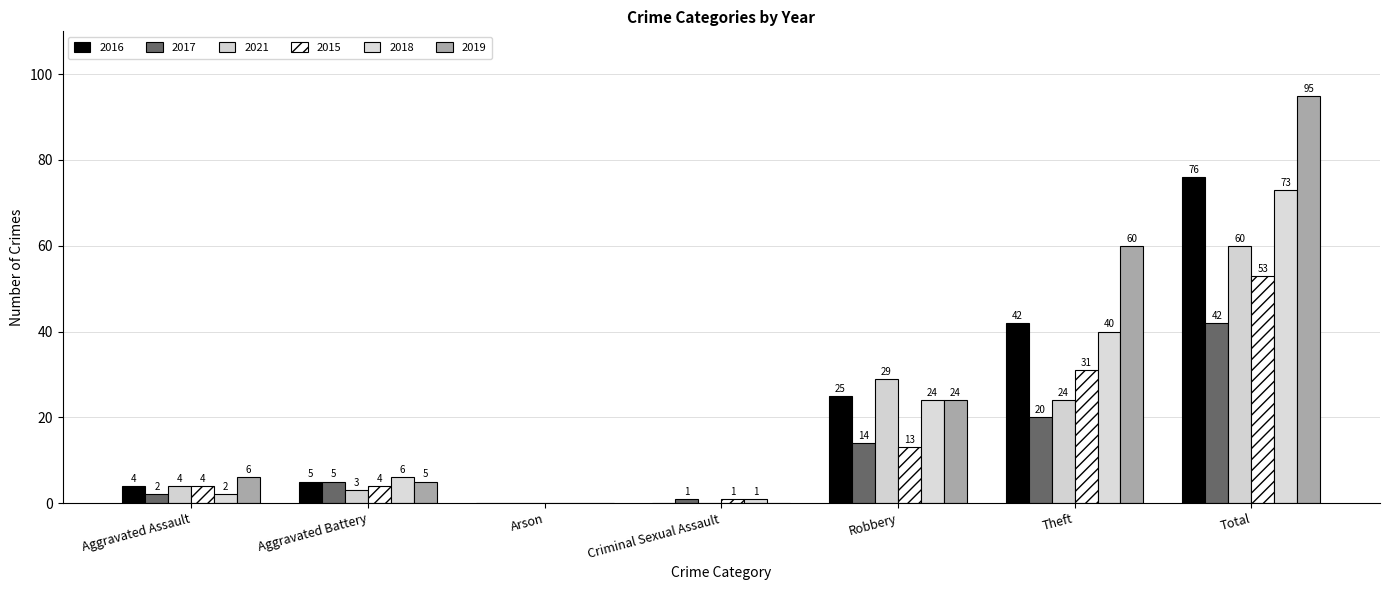

Does the chart contain stacked bars?

No